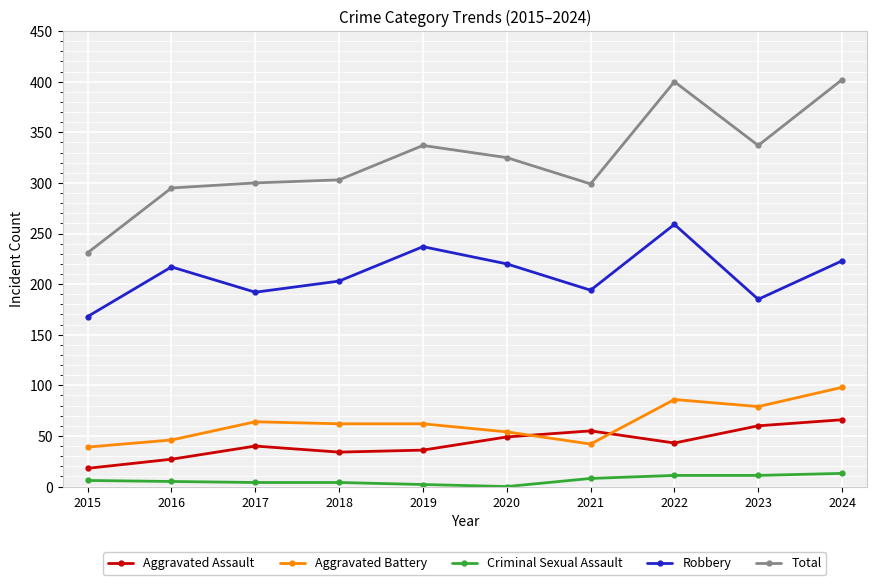

At how many categories does at least one series exceed 250?

9